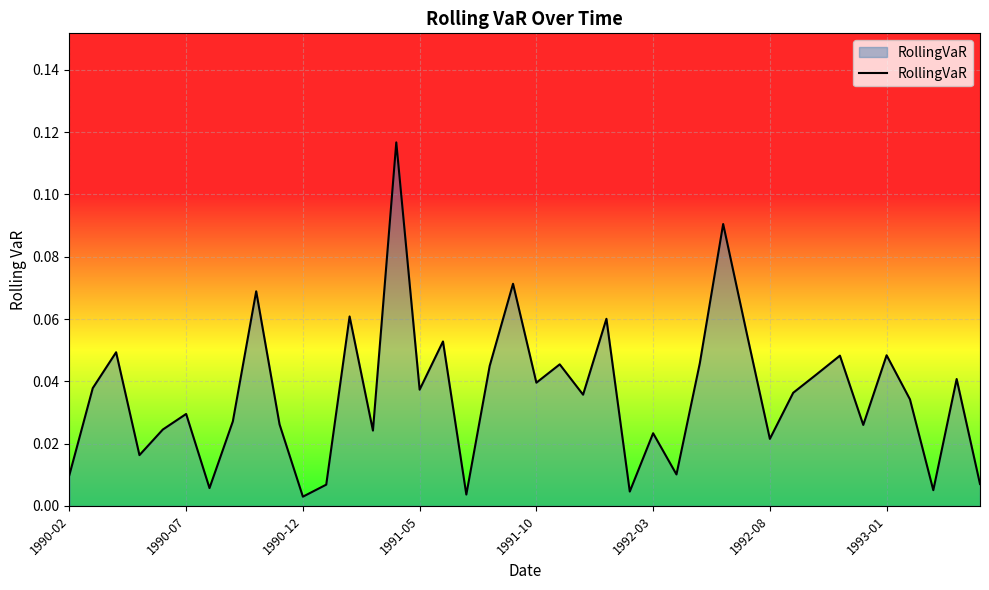

What is the sum of all values?

1.4